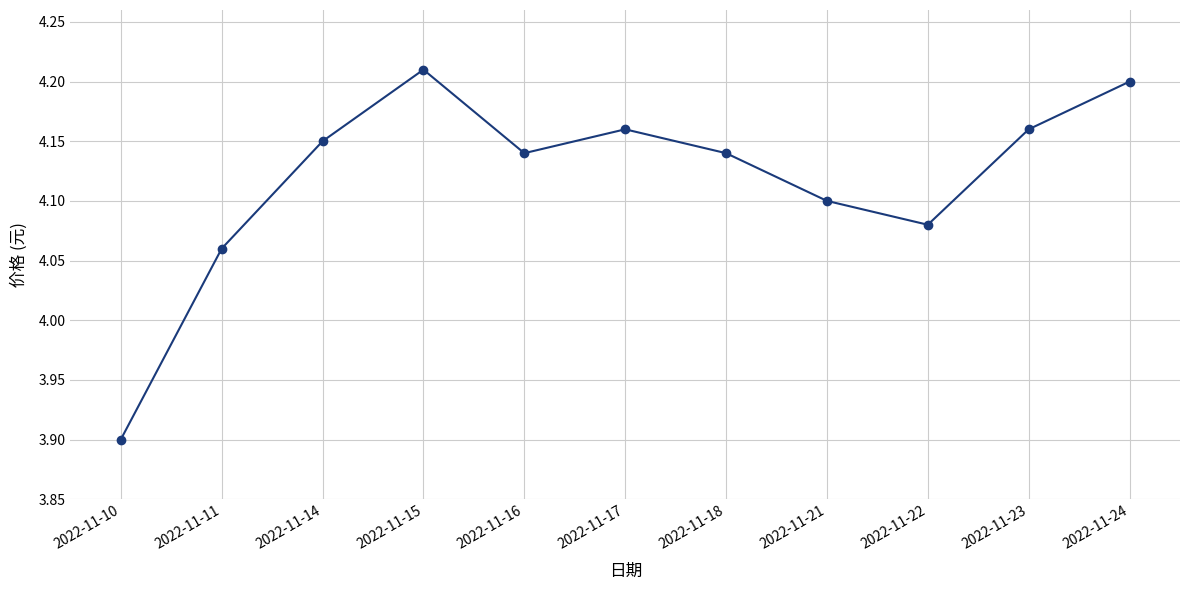

How many lines are shown in the chart?

1